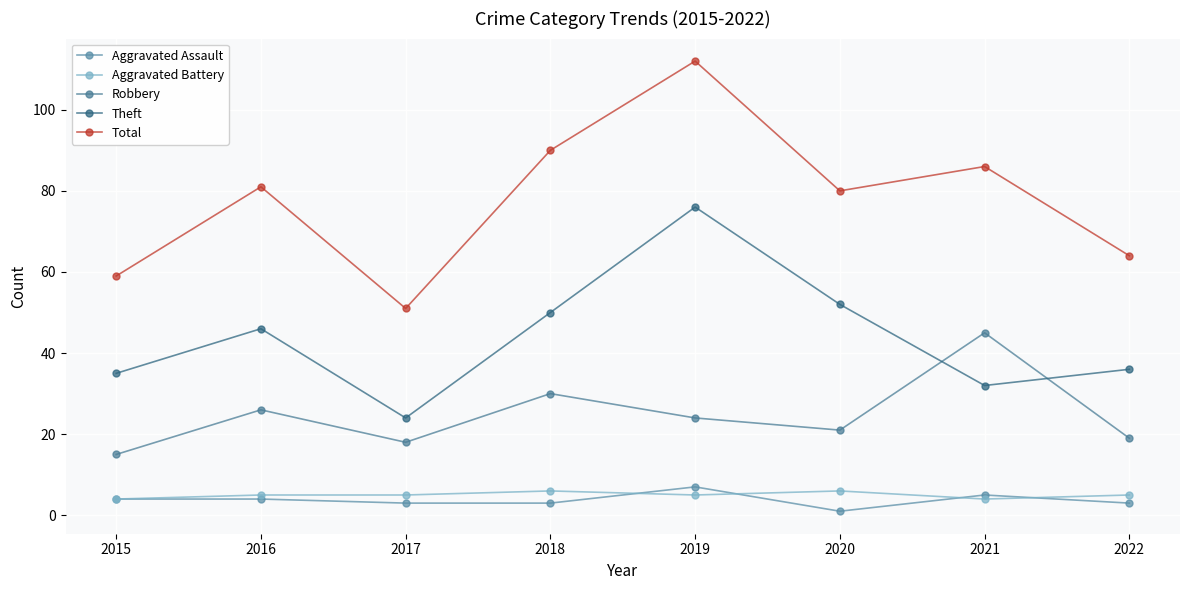

Reading left to right, what are all the values shown in this chart?

Aggravated Assault: 4	4	3	3	7	1	5	3
Aggravated Battery: 4	5	5	6	5	6	4	5
Robbery: 15	26	18	30	24	21	45	19
Theft: 35	46	24	50	76	52	32	36
Total: 59	81	51	90	112	80	86	64